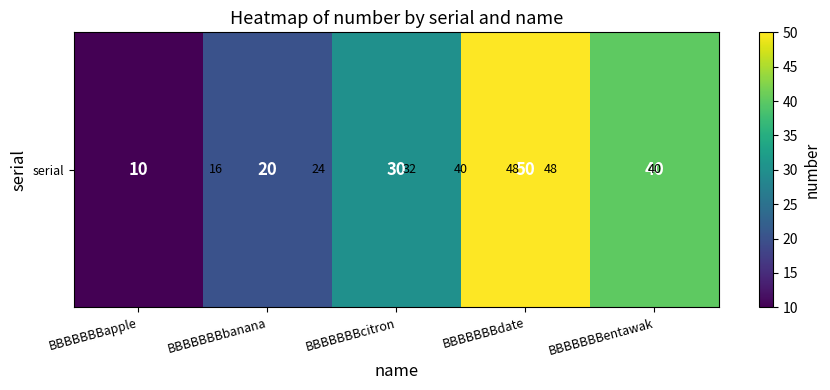

How many values exceed 30?

2